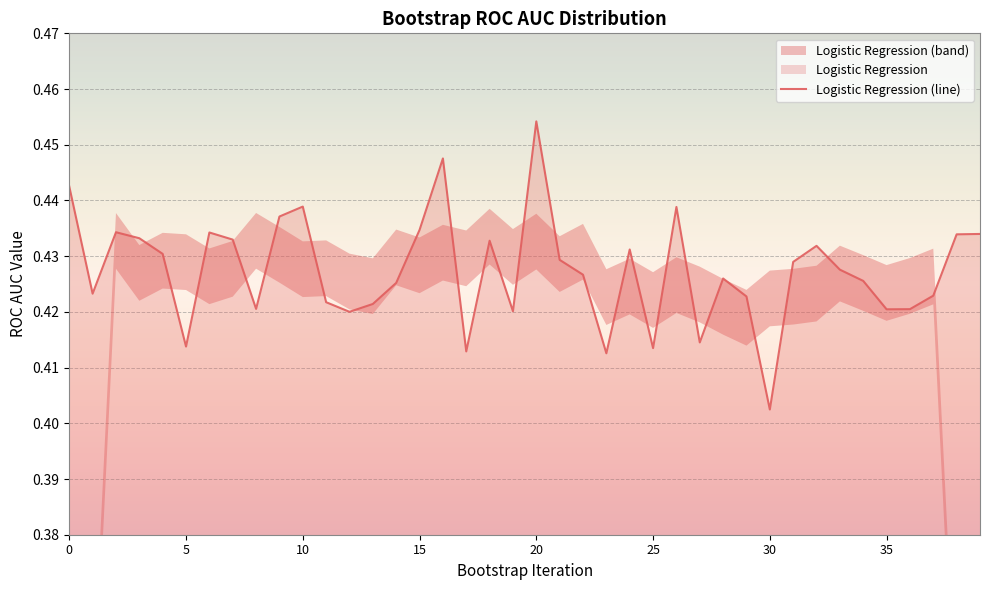

How many points are higher than both their immediate neighbors (excluding endpoints)?

10